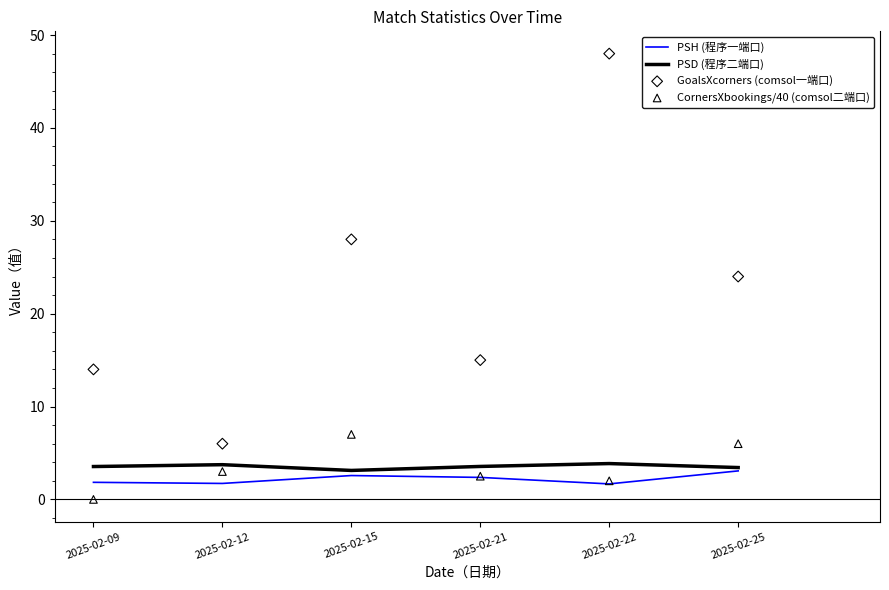

Is the value of GoalsXcorners (comsol一端口) at 2025-02-22 greater than the value of PSD (程序二端口) at 2025-02-09?

Yes